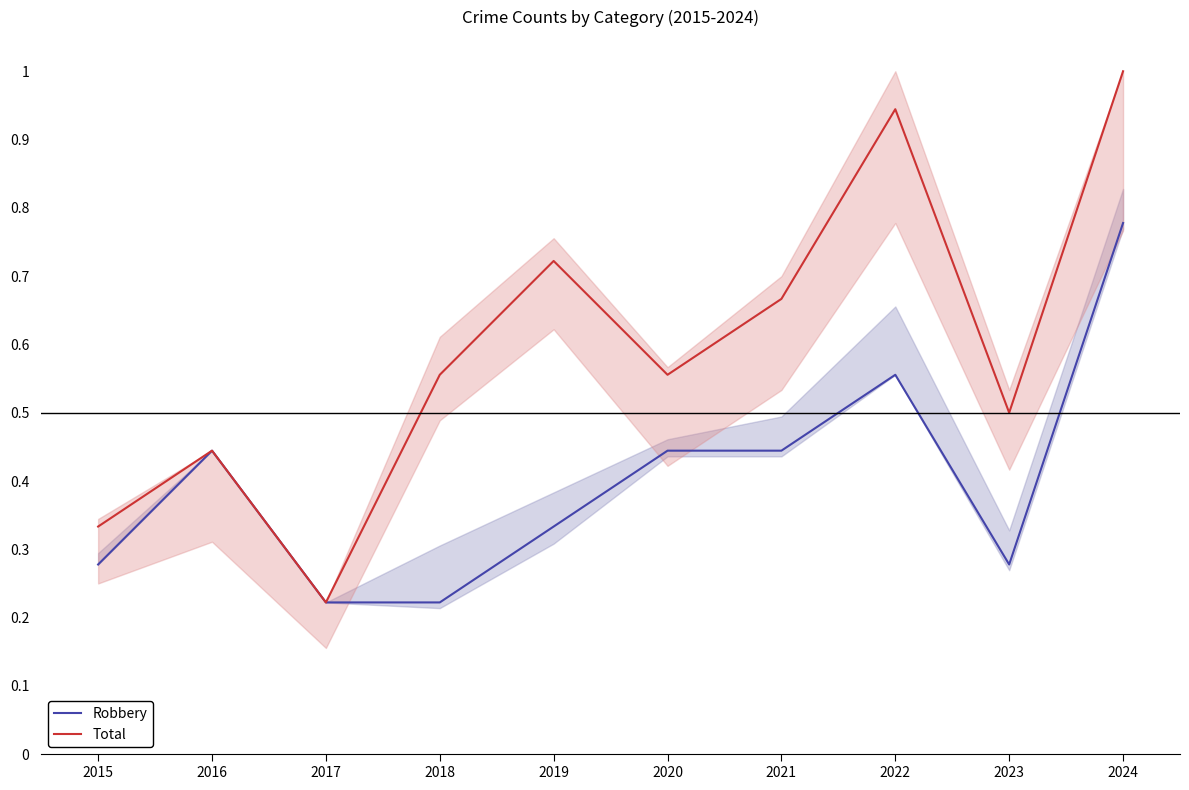

Which series has the largest range (max minus min)?

Total